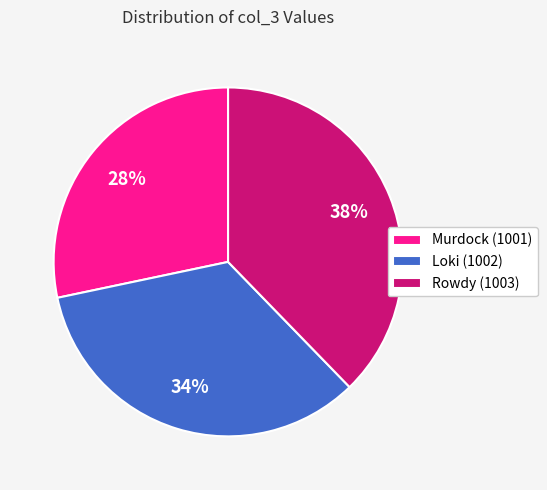

Which slice is the largest?

Rowdy (1003)